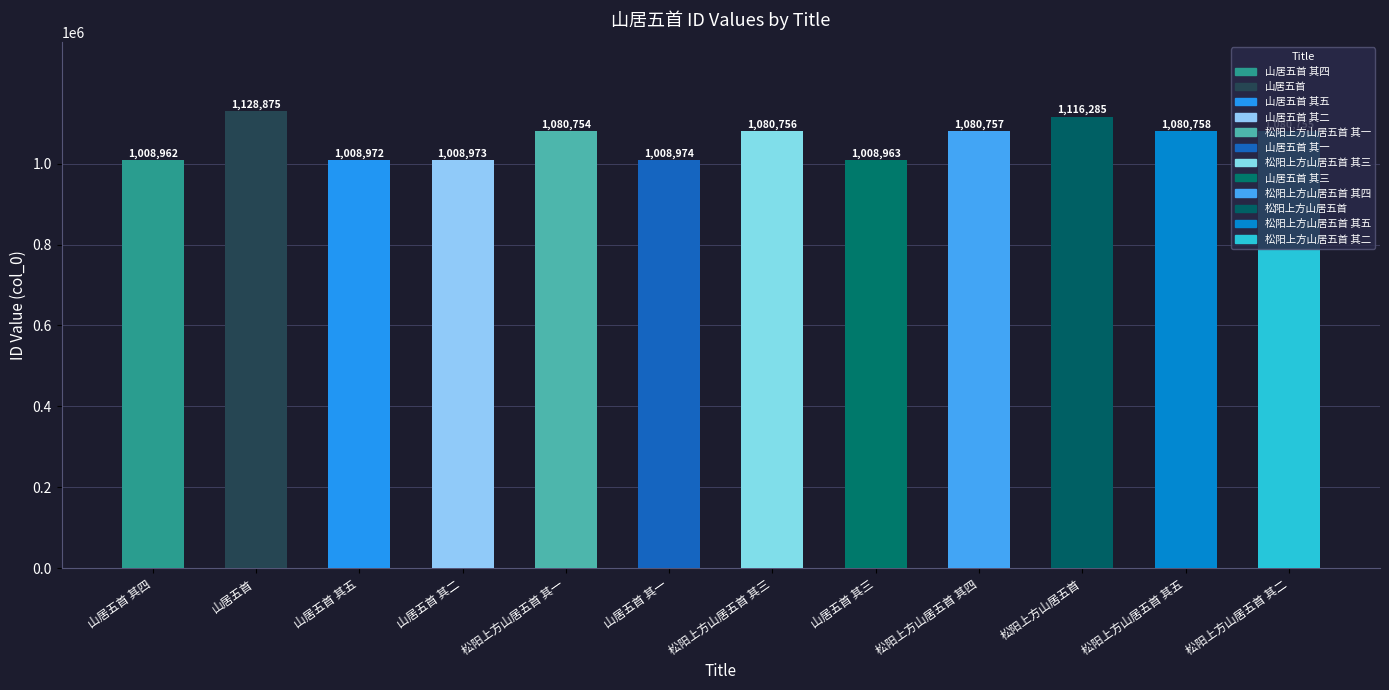

Read the value at 山居五首 其三, to the nearest 50.

1008950